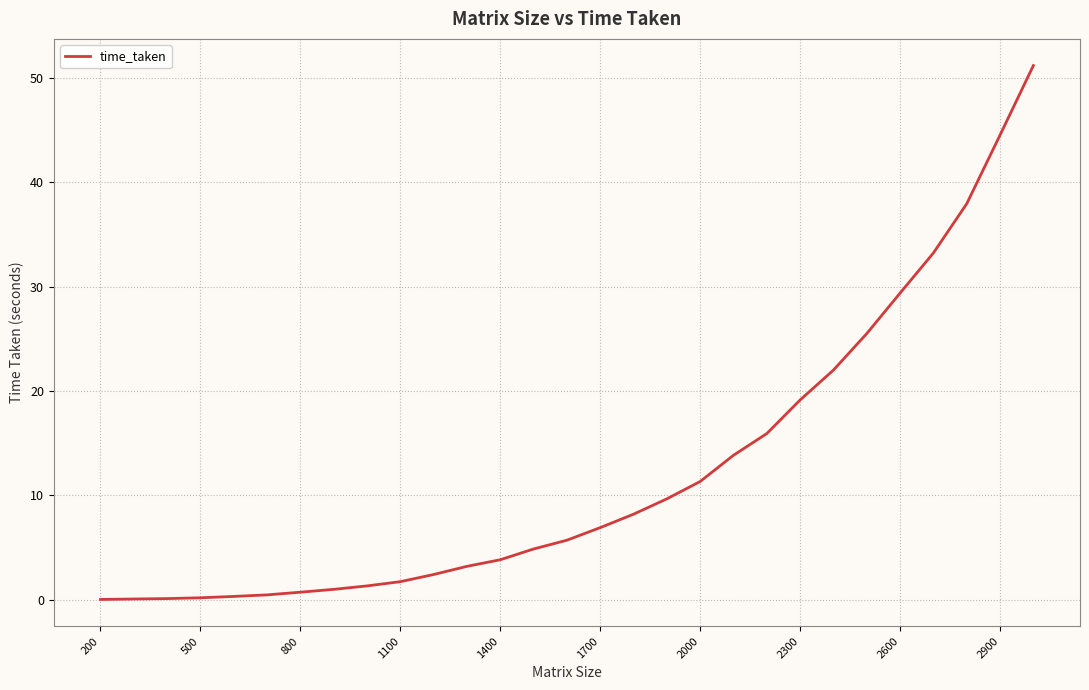

What is the maximum value shown in the chart?

51.2